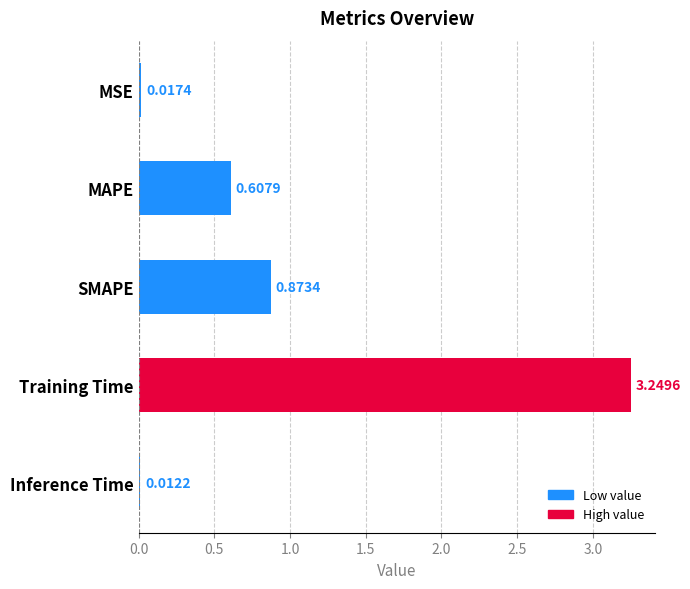

Are the bars horizontal?

Yes